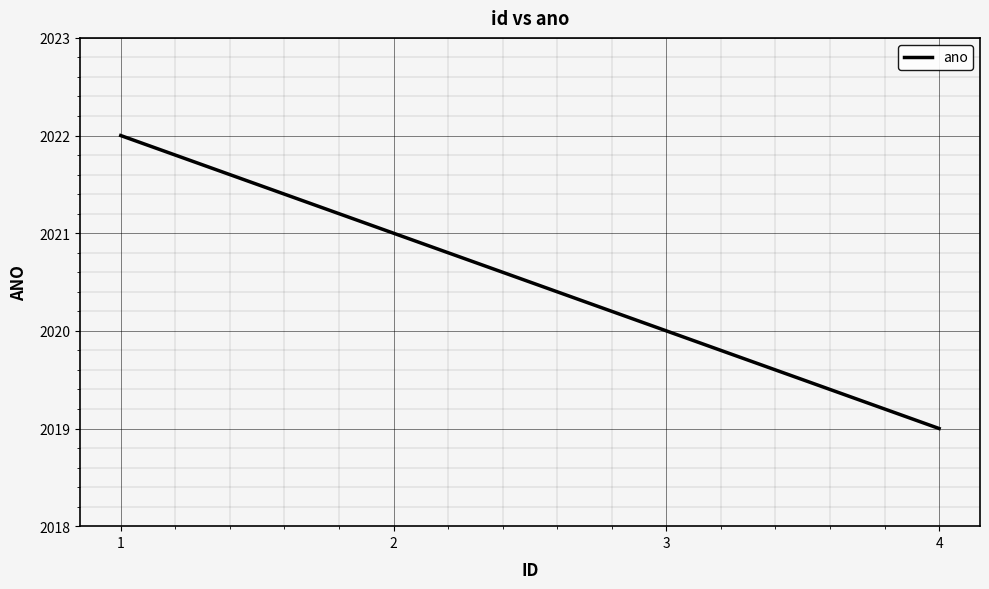

True or false: the data shows 2022 at 1.

True